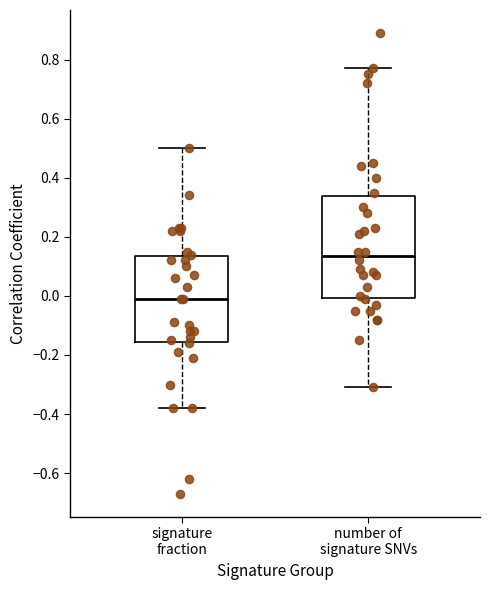

Reading left to right, read every box against the y-axis: the position of its median line, the range the box covers, and the ends of its whiskers. The values are not printed on the chart, so give them approximately, as read against the axis.

signature fraction: median 0.00, box -0.16 to 0.14, whiskers -0.38 to 0.50
number of signature SNVs: median 0.14, box 0.00 to 0.34, whiskers -0.30 to 0.78